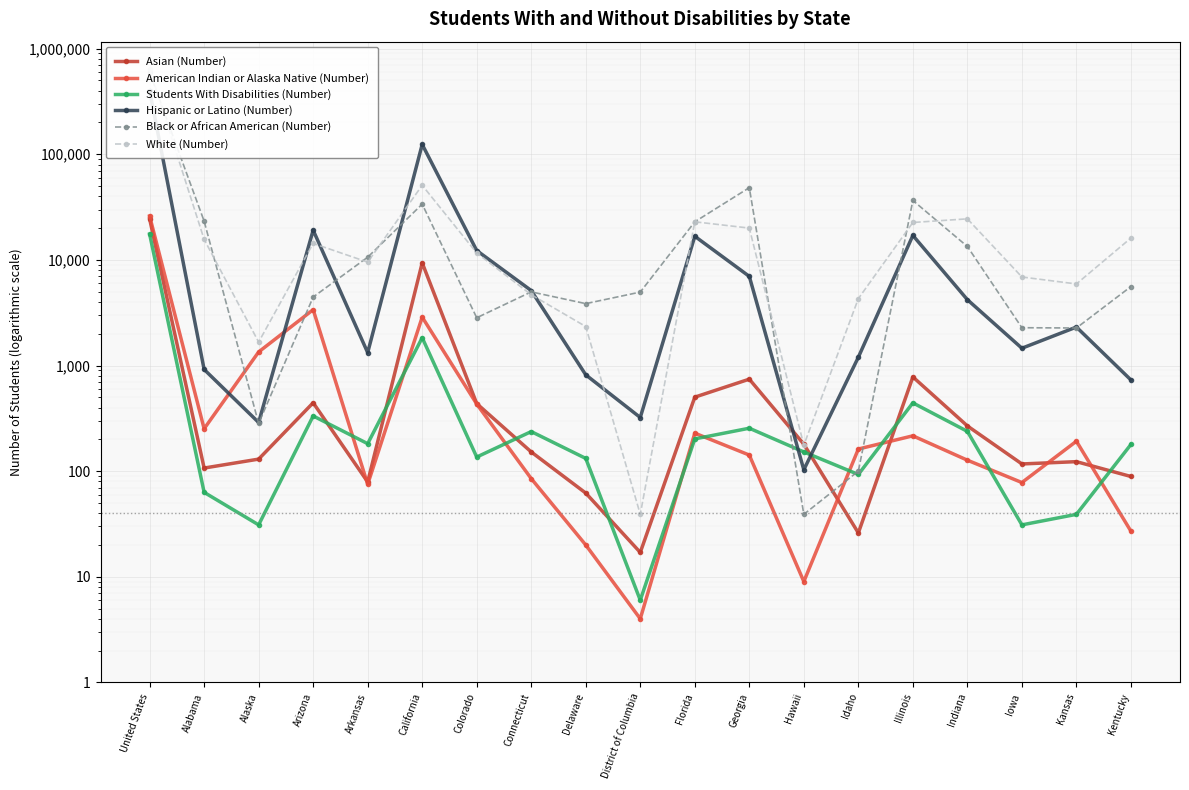

Is this an area chart (filled region under the line)?

No